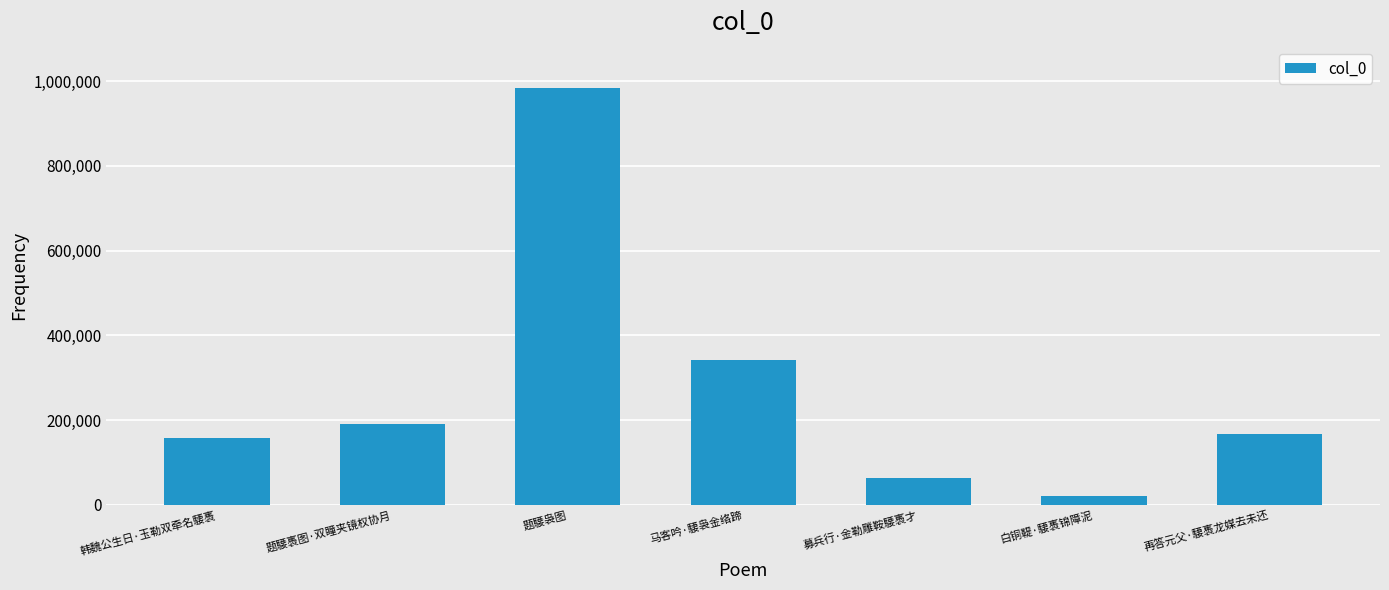

The value at 韩魏公生日·玉勒双牵名騕褭 is 272501. True or false?

False